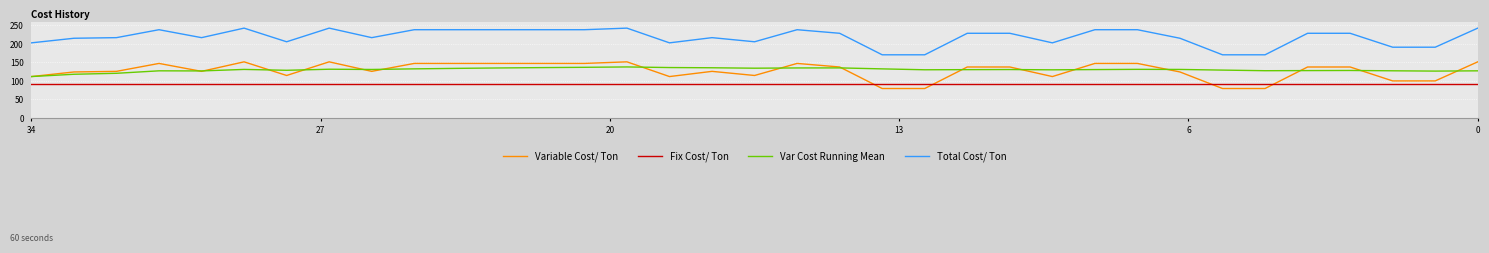

List the series in order of their peak value, lowest first.

Fix Cost/ Ton, Var Cost Running Mean, Variable Cost/ Ton, Total Cost/ Ton